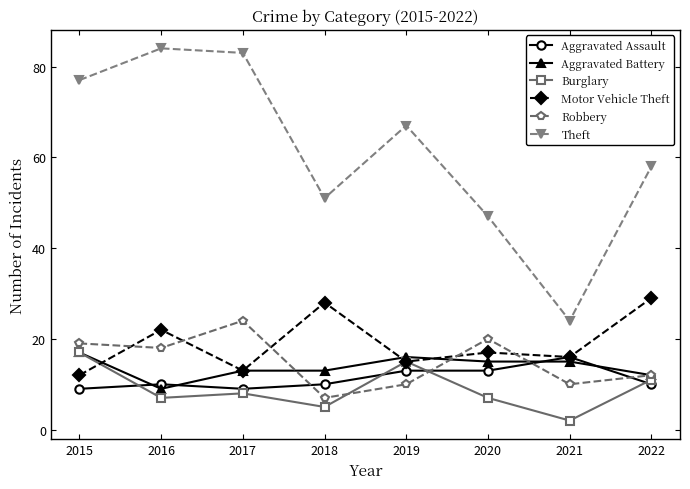

What is the average value of the Aggravated Assault series?

11